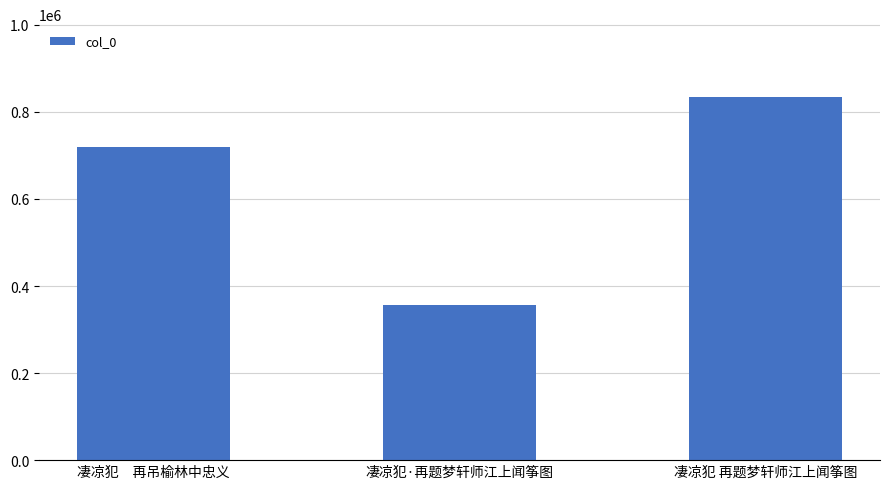

What is the sum of all values?

1912031